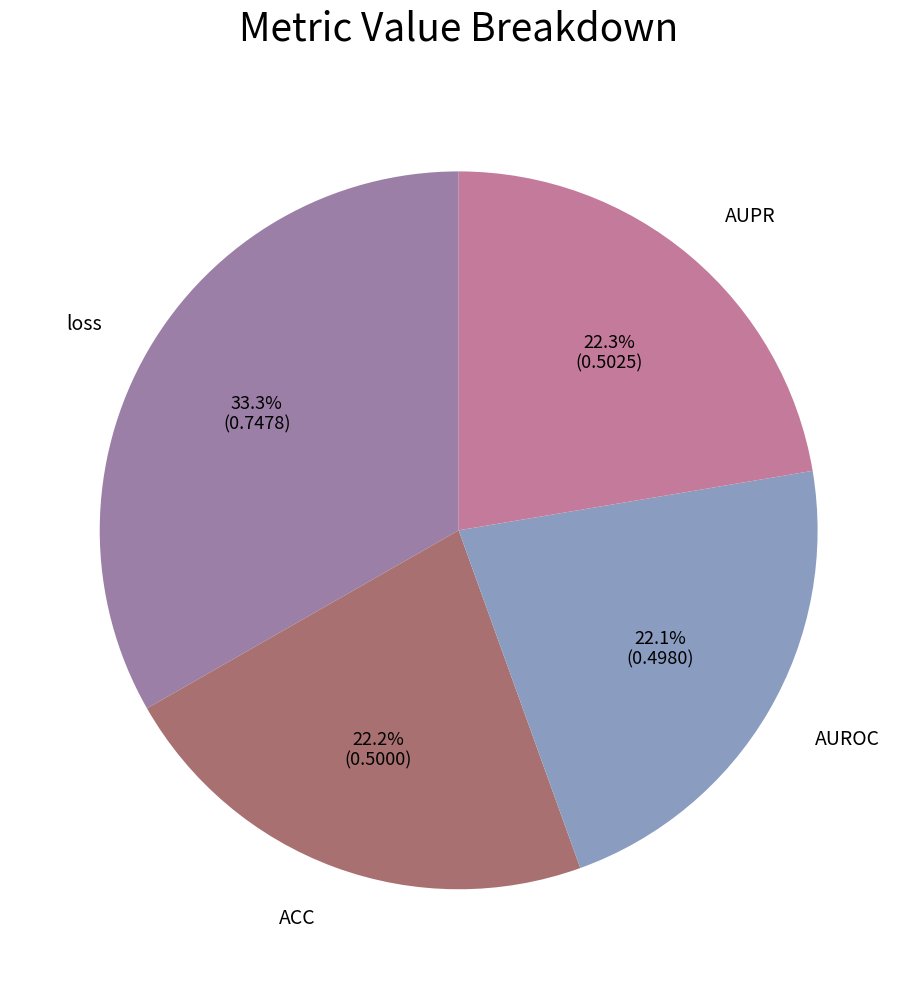

How many slices are in this pie chart?

4